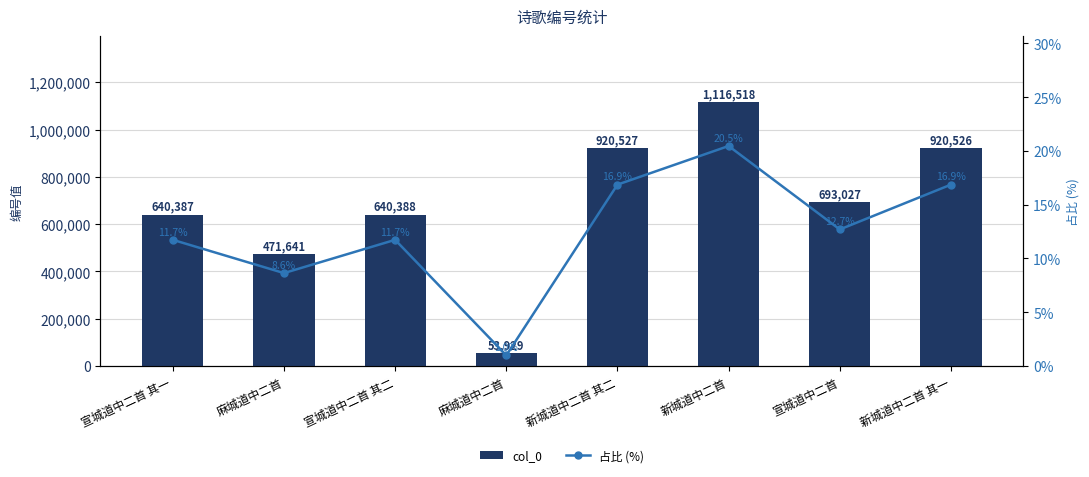

What is the average value of the col_0 series?

682117.9